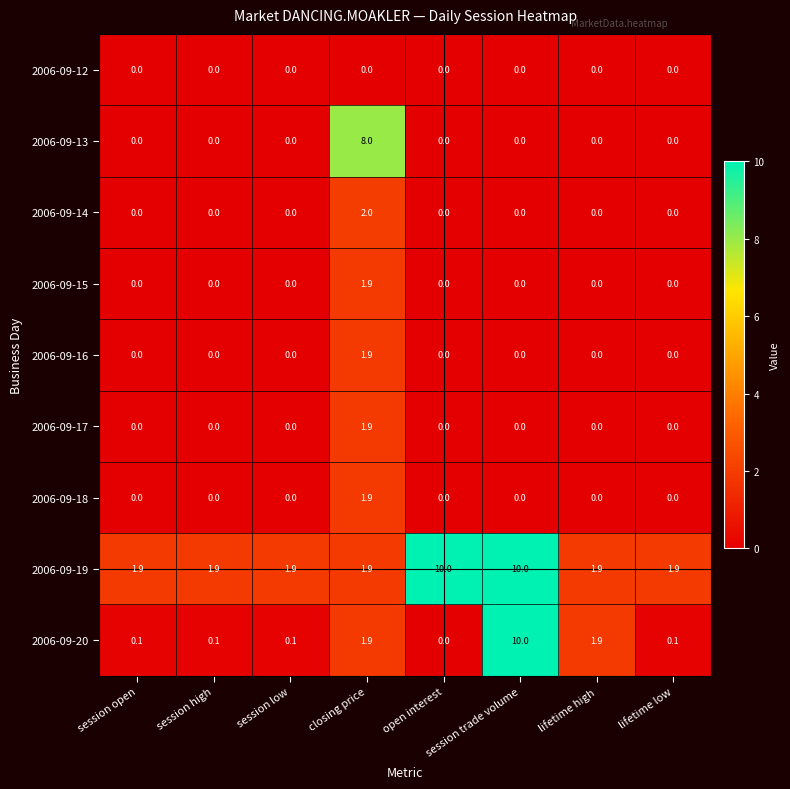

How many data points does each series have?

8